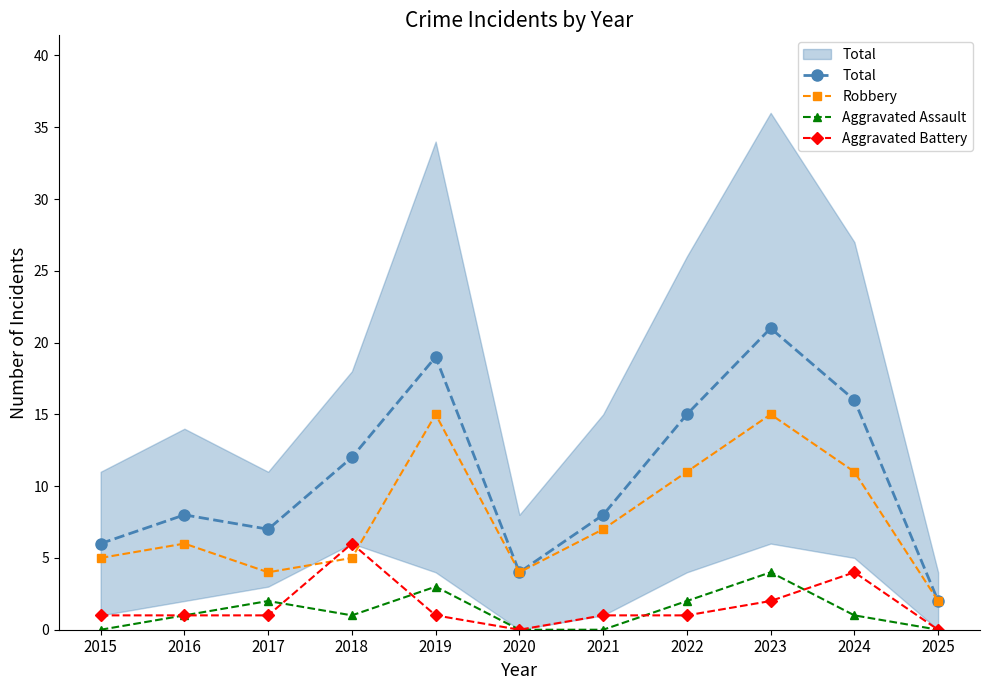

Which series has the widest spread of values?

Total